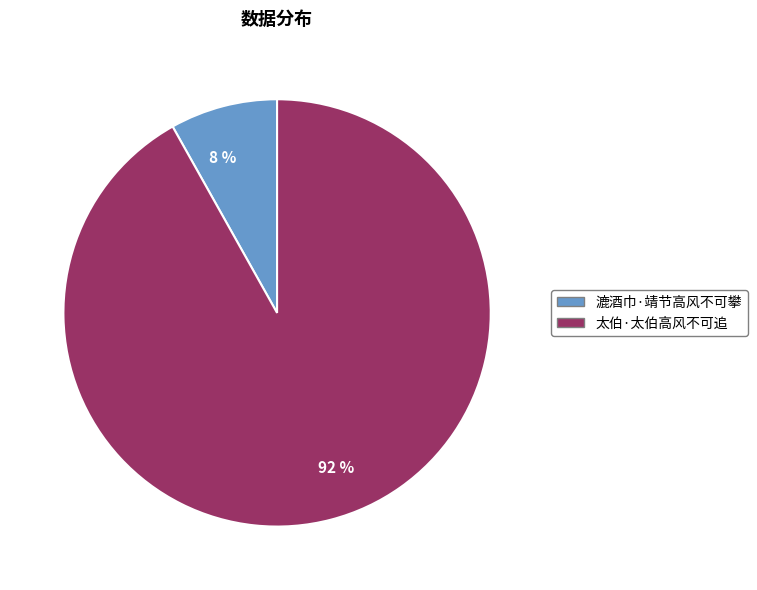

To the nearest percent, what portion does 92 % represent?

92%